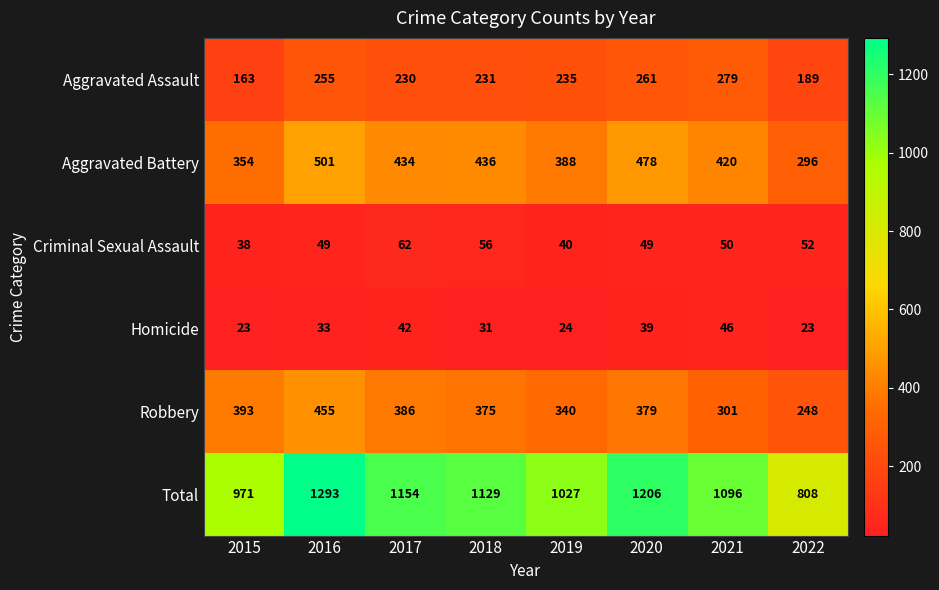

True or false: Aggravated Assault has a value of 391 at 2016.

False